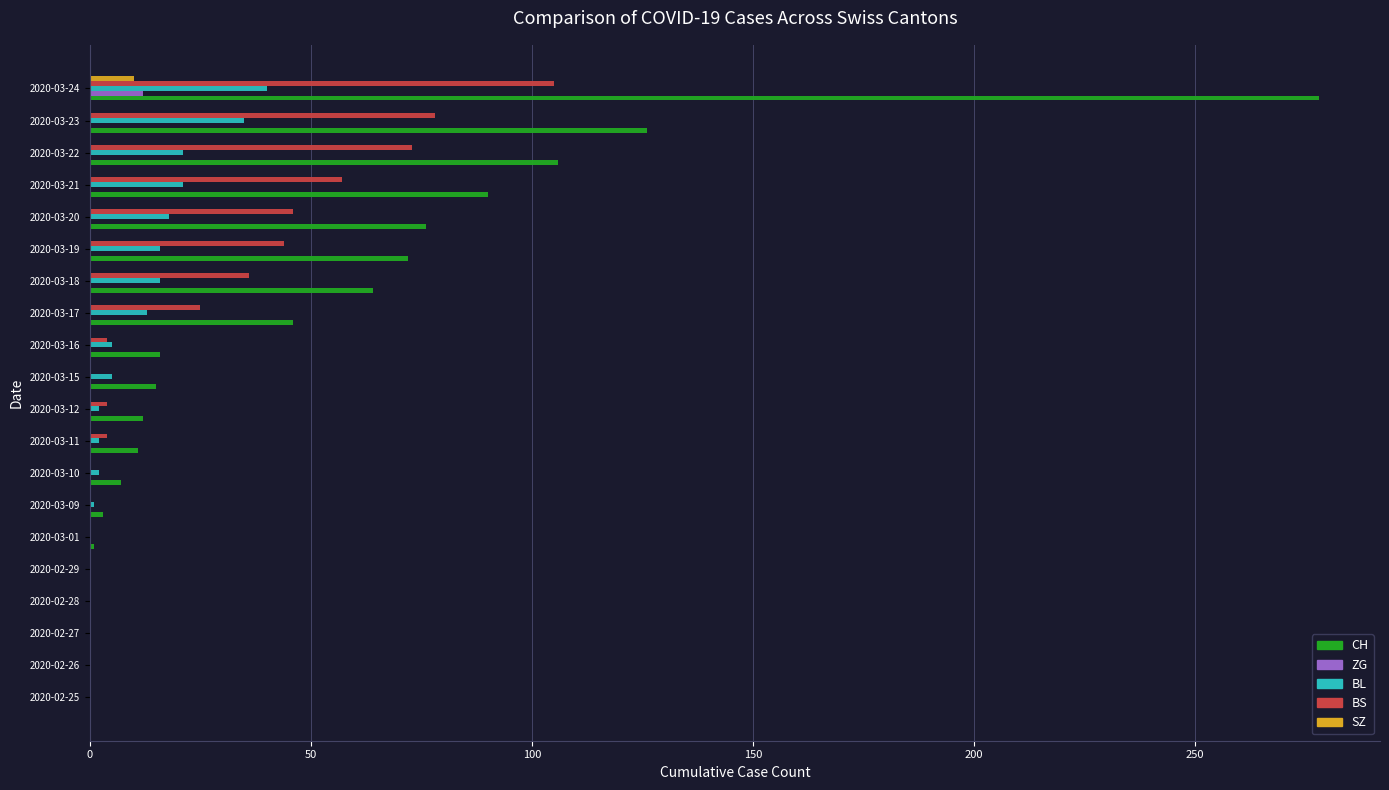

The BL series shows -15 at 2020-02-25. True or false?

False